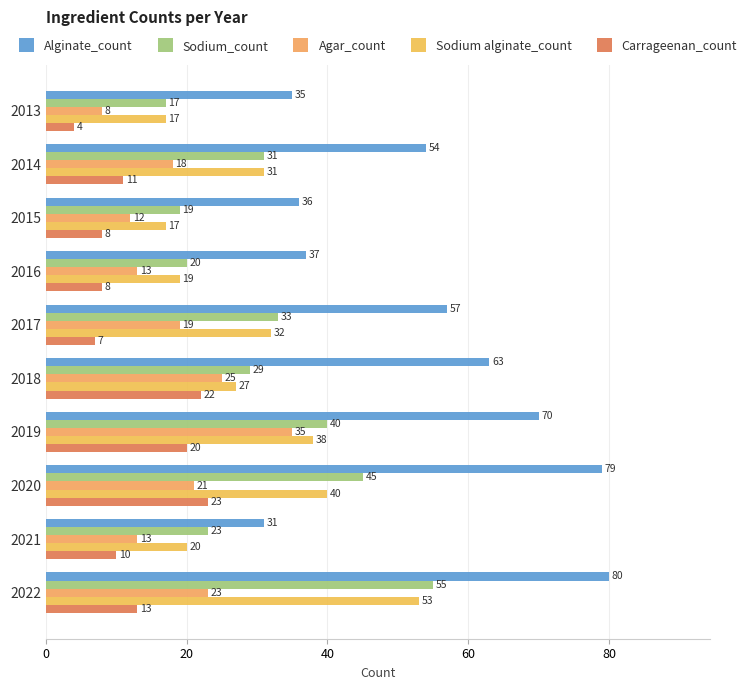

How many data points does each series have?

10